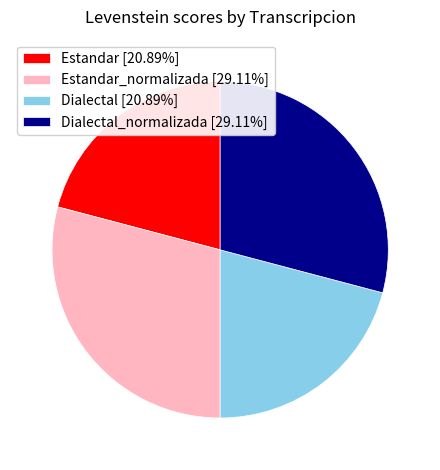

Approximately how many times larger is the value at Dialectal_normalizada [29.11%] compared to Dialectal [20.89%]?

1.4